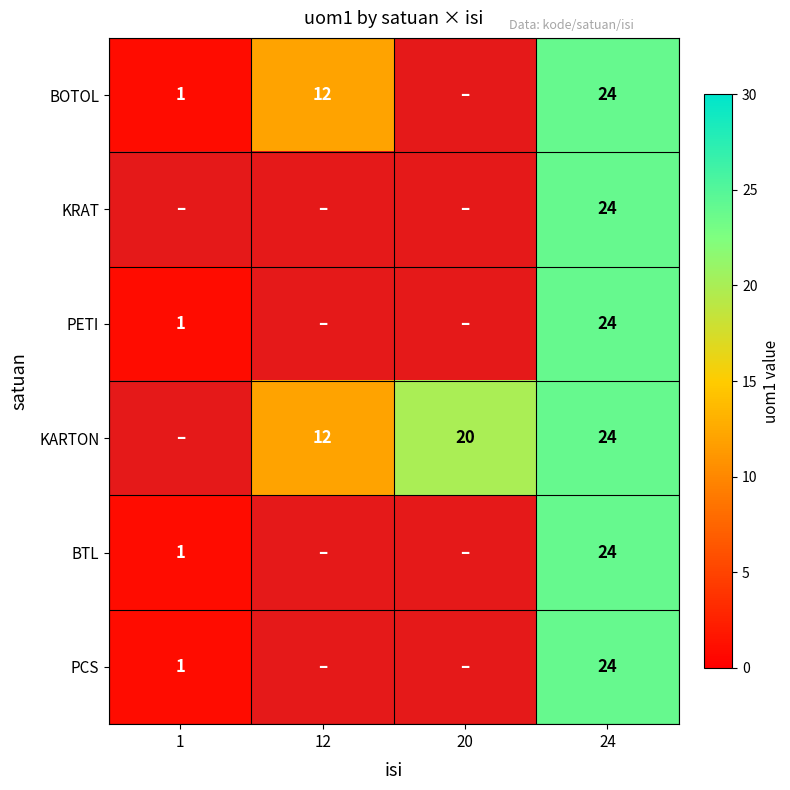

True or false: PCS has a value of 24 at 24.

True